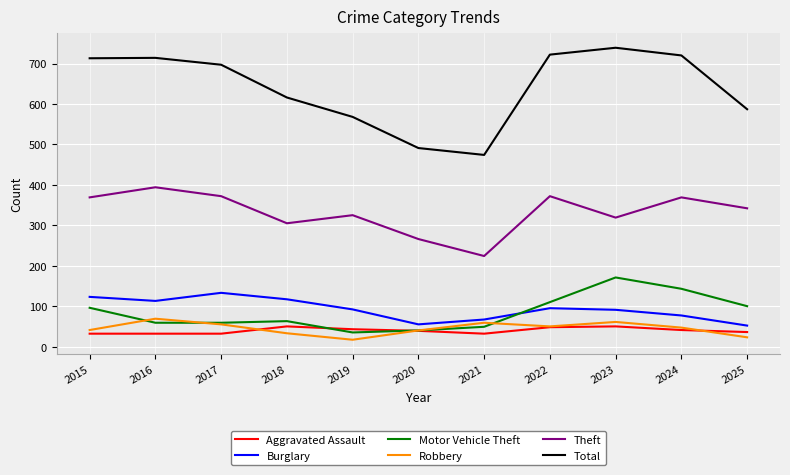

What is the difference between the highest and lowest values at 2024?

679